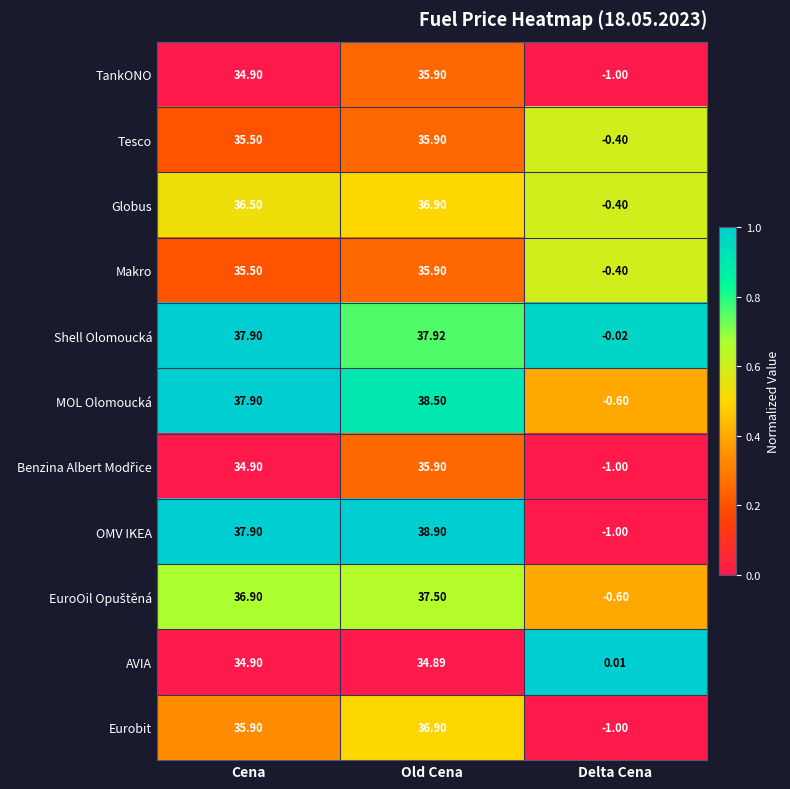

Rank the categories by Shell Olomoucká value from lowest to highest.

Delta Cena, Cena, Old Cena